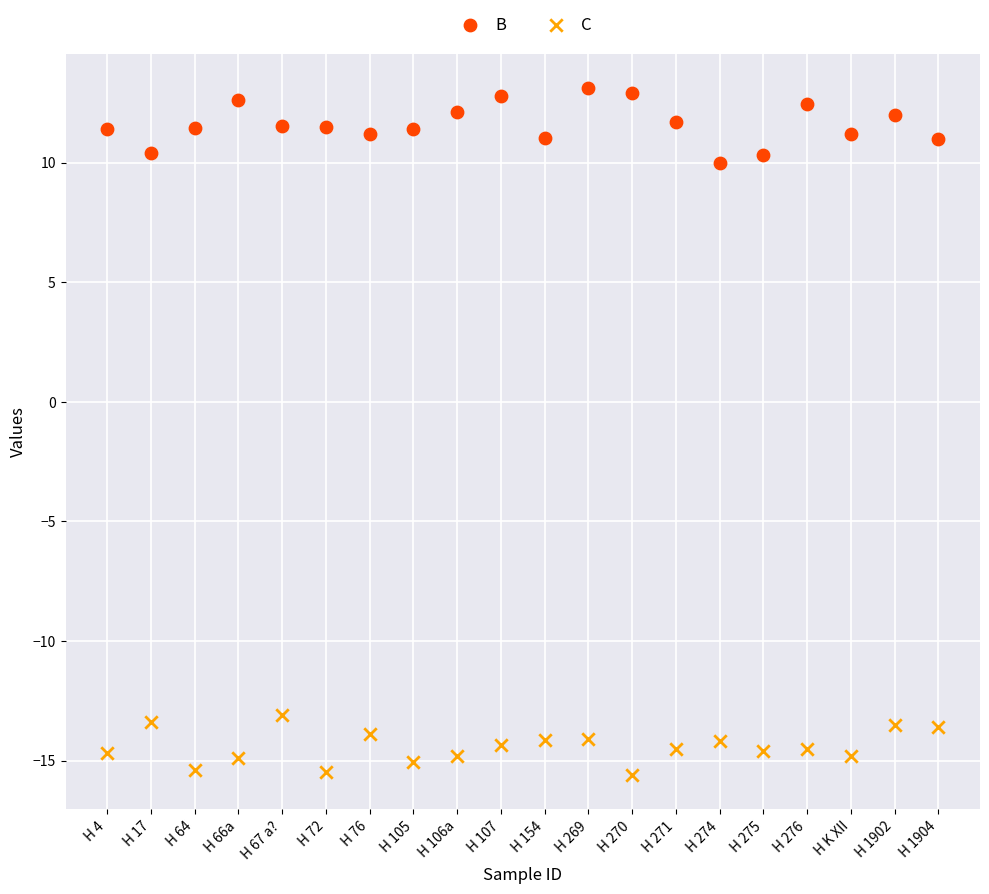

Which series reaches the minimum Y coordinate?

C